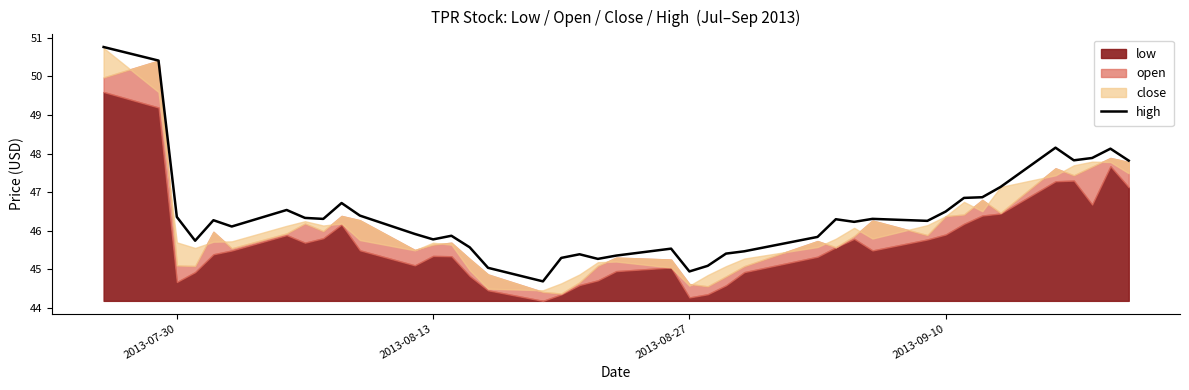

The value of high at 2013-08-13 is 45.8. True or false?

True